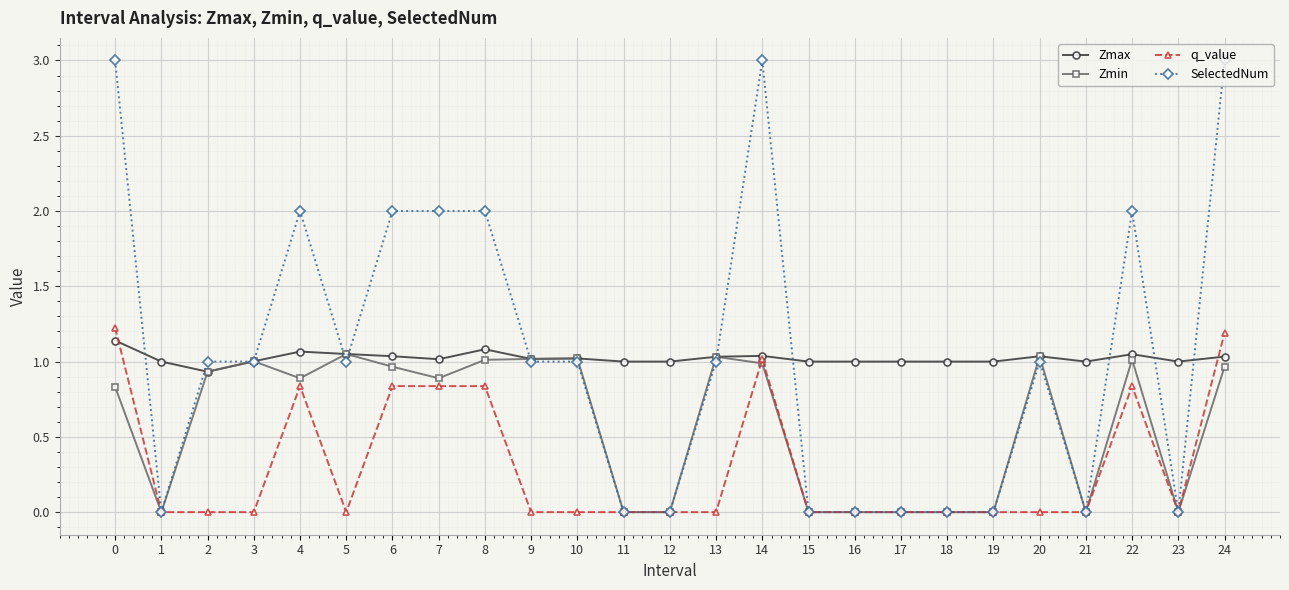

List the series in order of their peak value, highest first.

SelectedNum, q_value, Zmax, Zmin